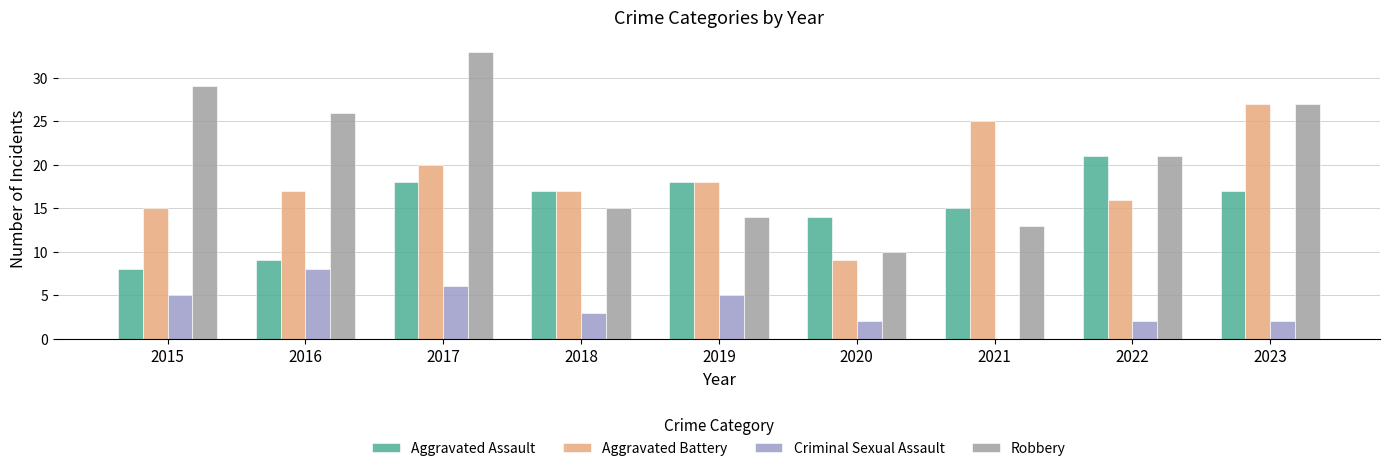

How many series are shown in this chart?

4